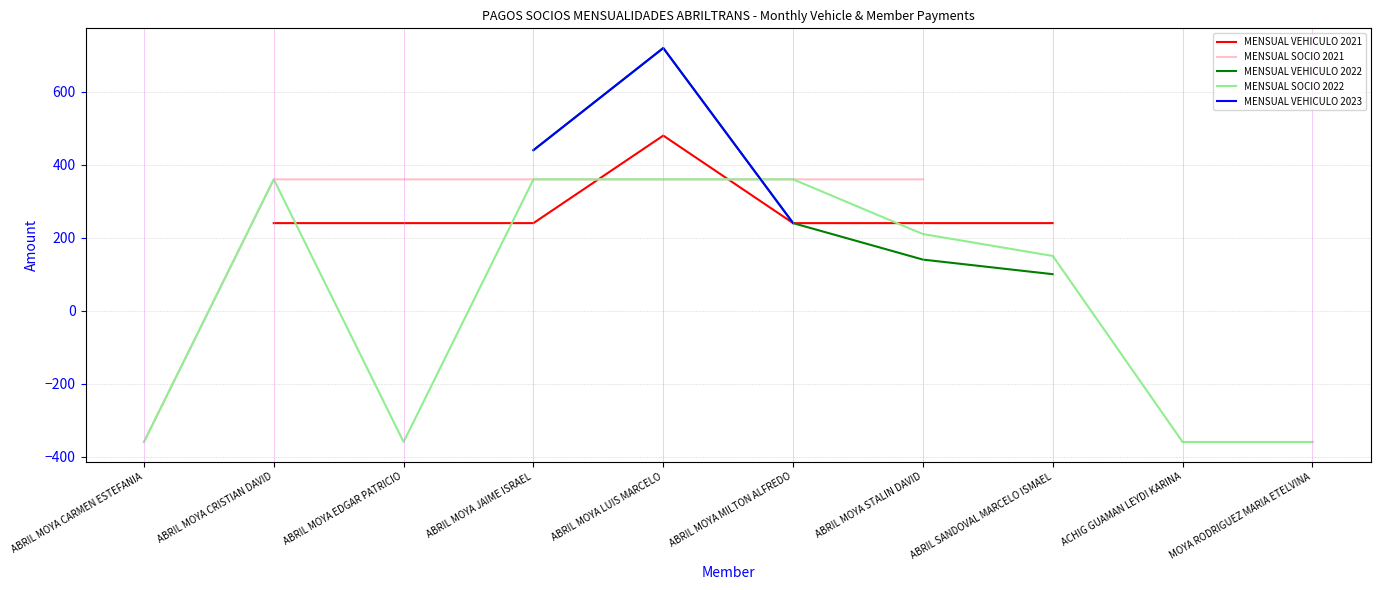

The value of MENSUAL SOCIO 2021 at ACHIG GUAMAN LEYDI KARINA is -100.1. True or false?

False